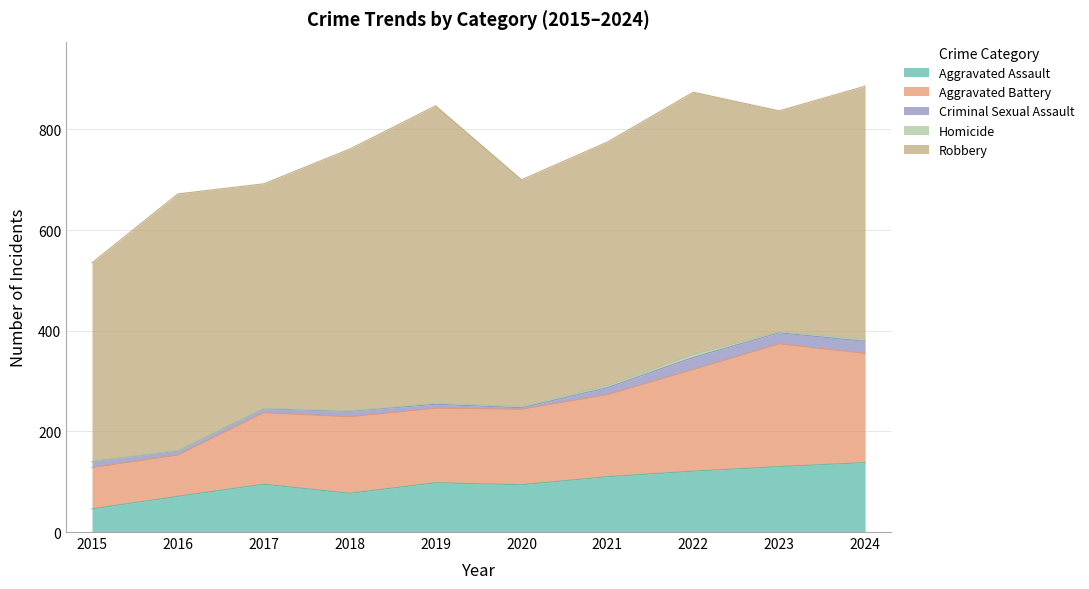

Does the chart display data point markers on the line(s)?

No